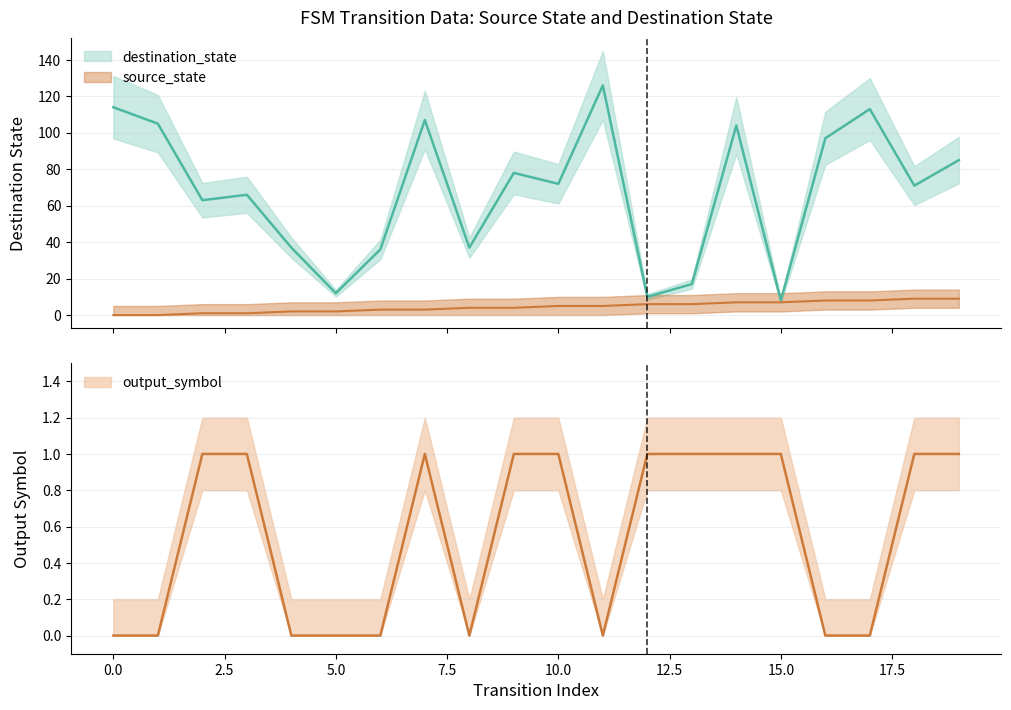

At 3, list the series in order from smallest to largest.

source_state, output_symbol, destination_state